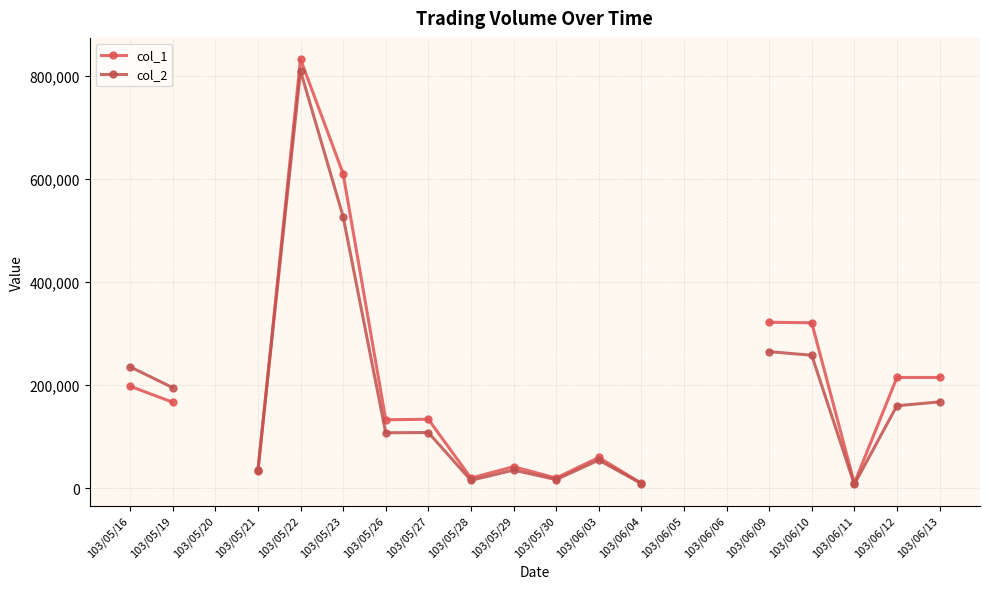

Between 103/05/23 and 103/05/22, which is larger?

103/05/22